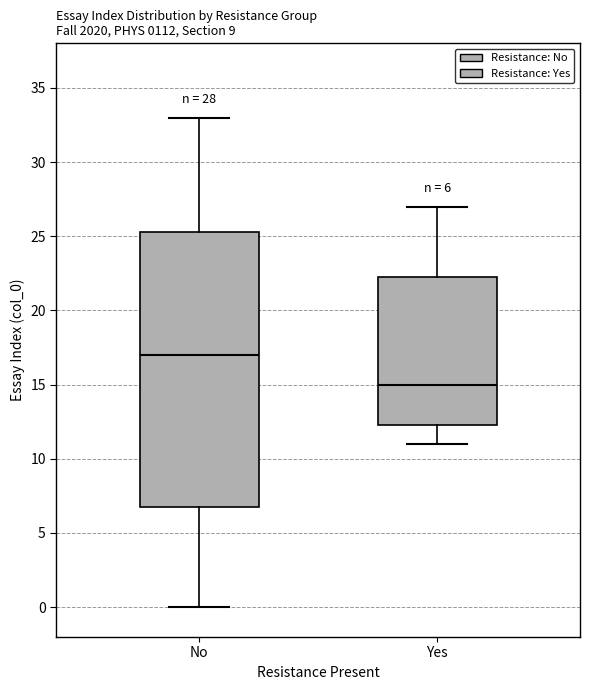

Which box has the lowest median line?

Yes